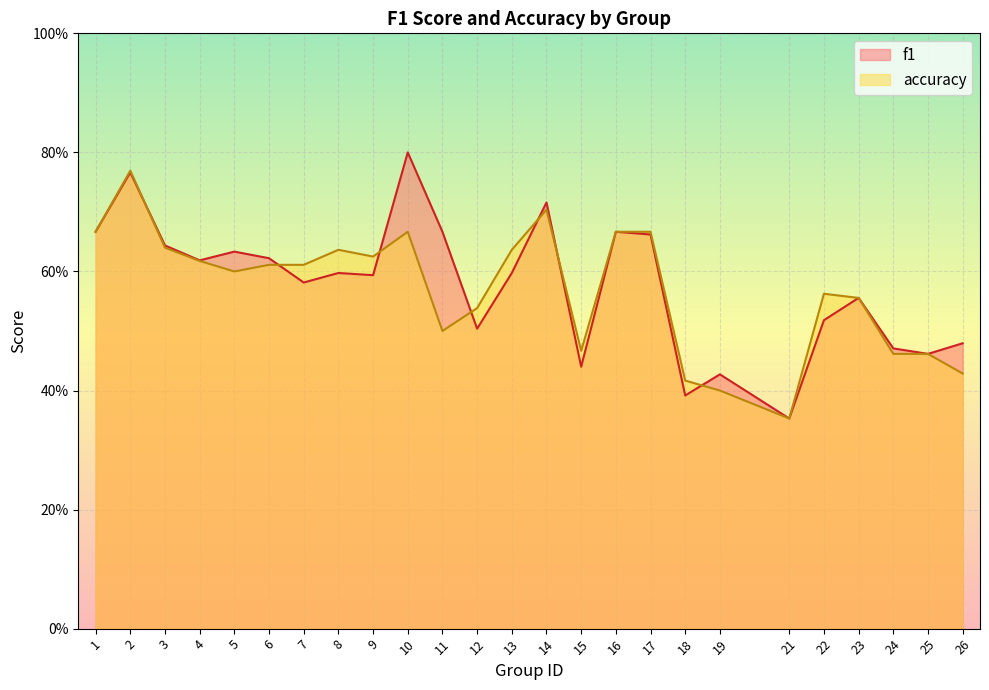

What is the total value across all series at 24?

0.9